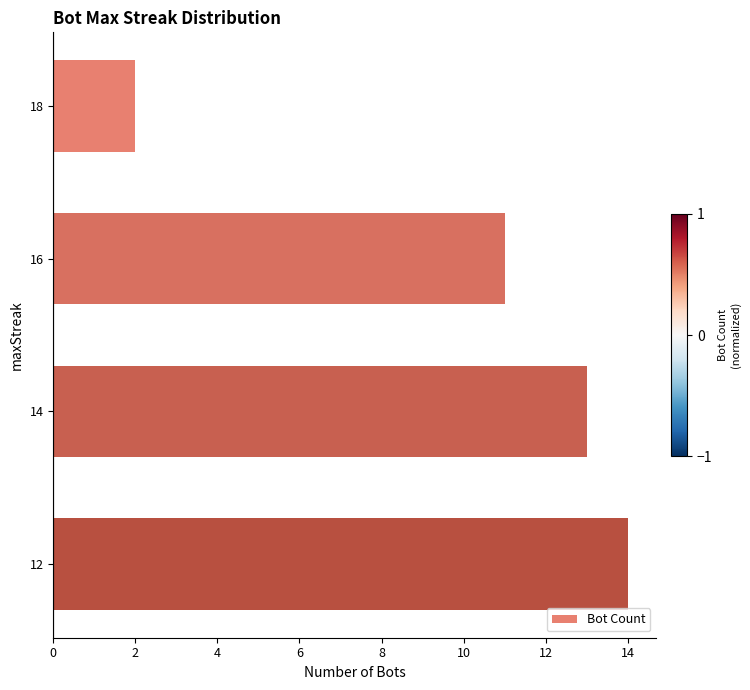

What is the difference between the maximum and second lowest values?

3